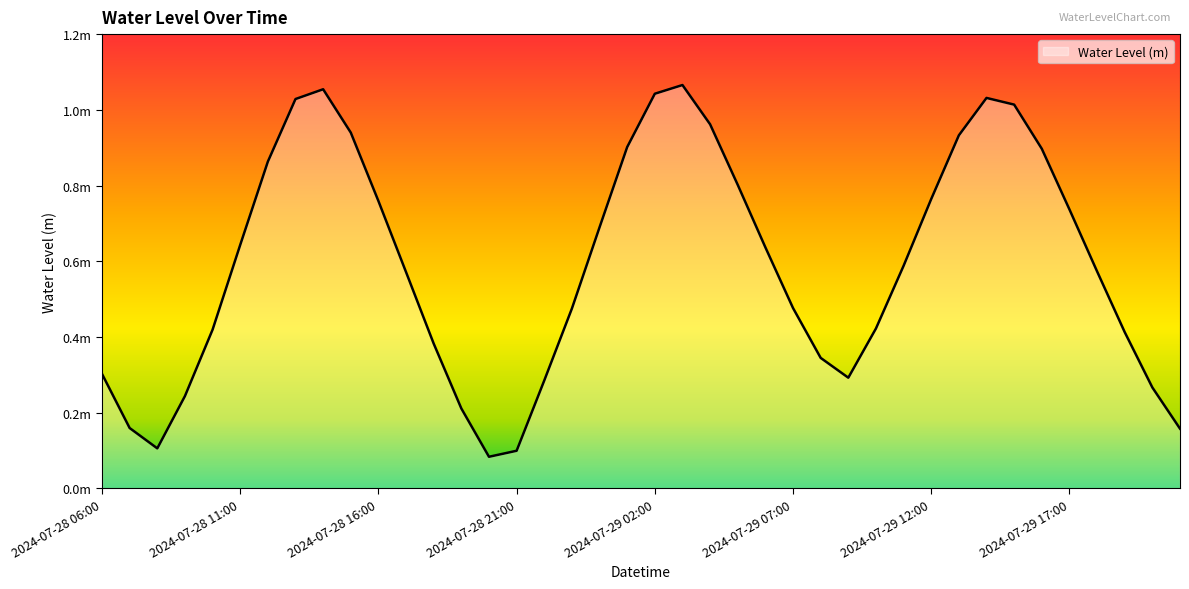

True or false: the data has more than 0 interior local peaks.

True